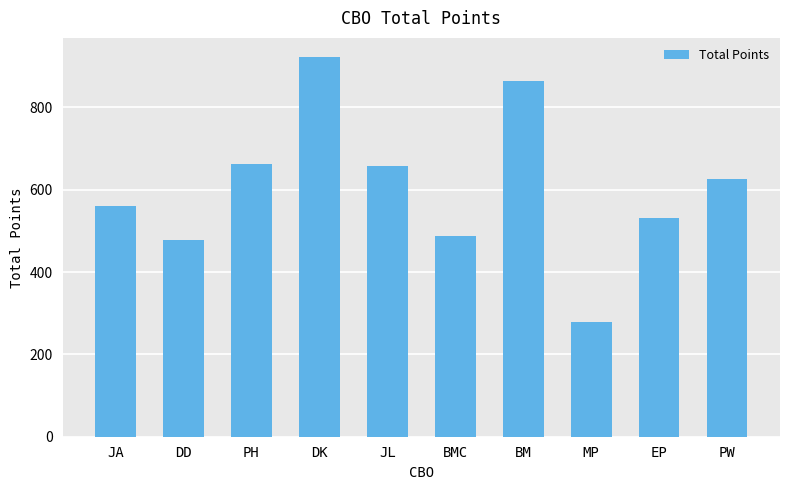

At which label is the value closest to 600?

PW